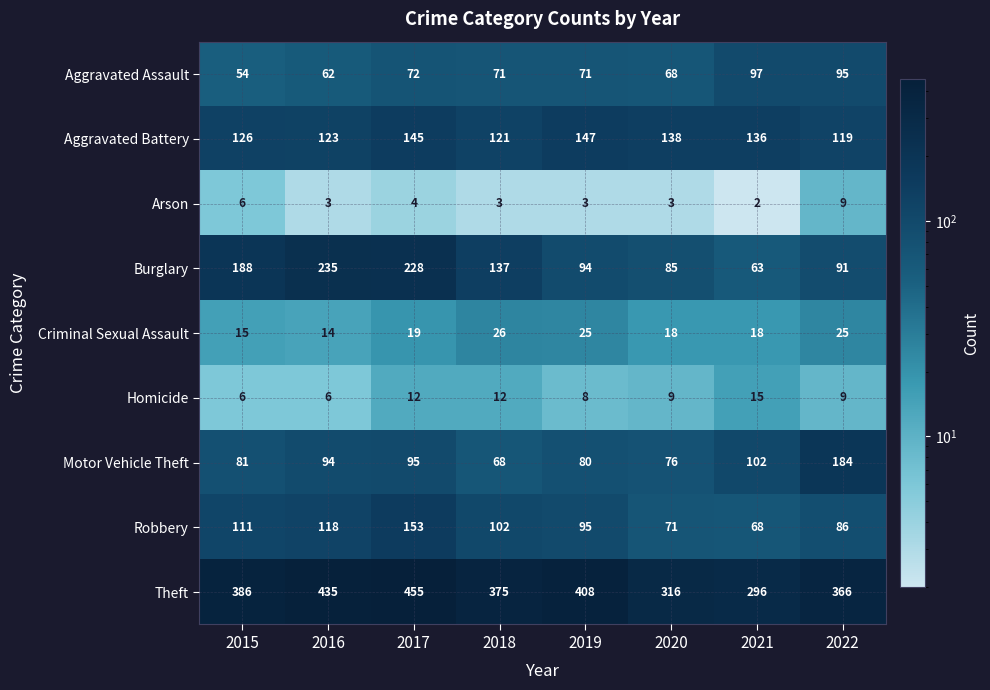

Which series changed the most between 2019 and 2021?

Theft